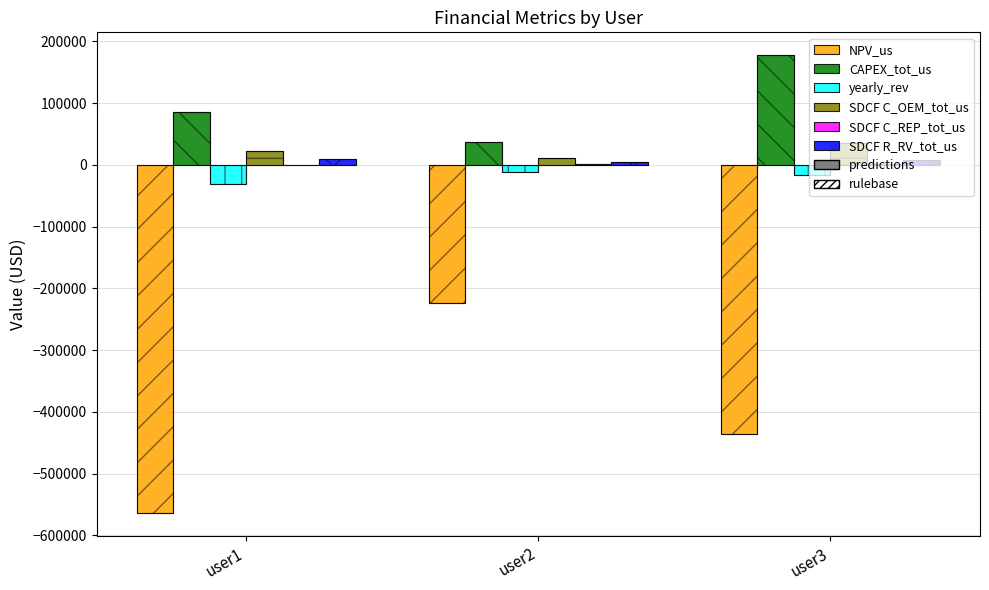

True or false: NPV_us has a value of -154292.6 at user2.

False